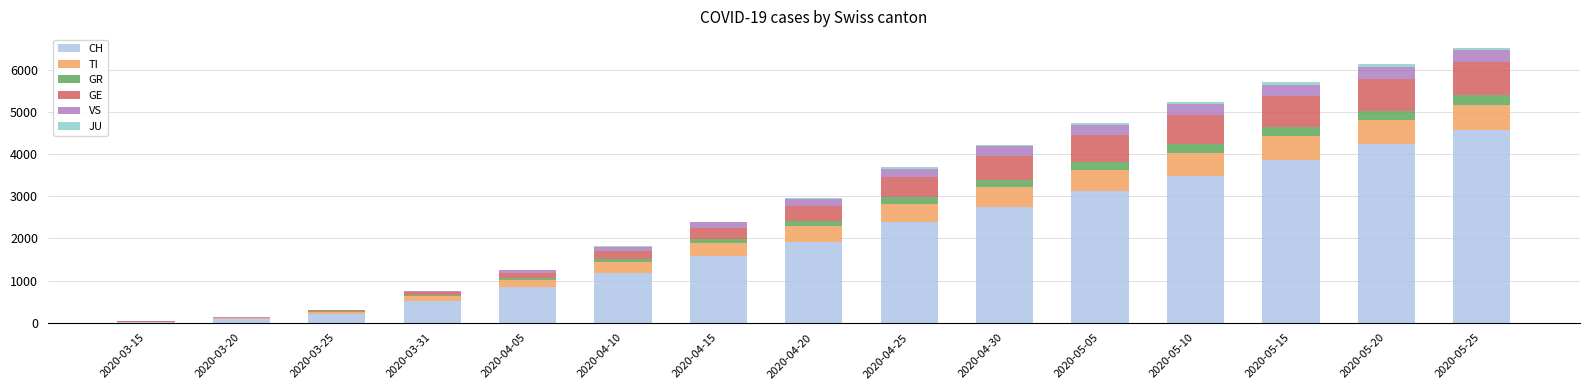

What is the highest value of the CH series?

4576